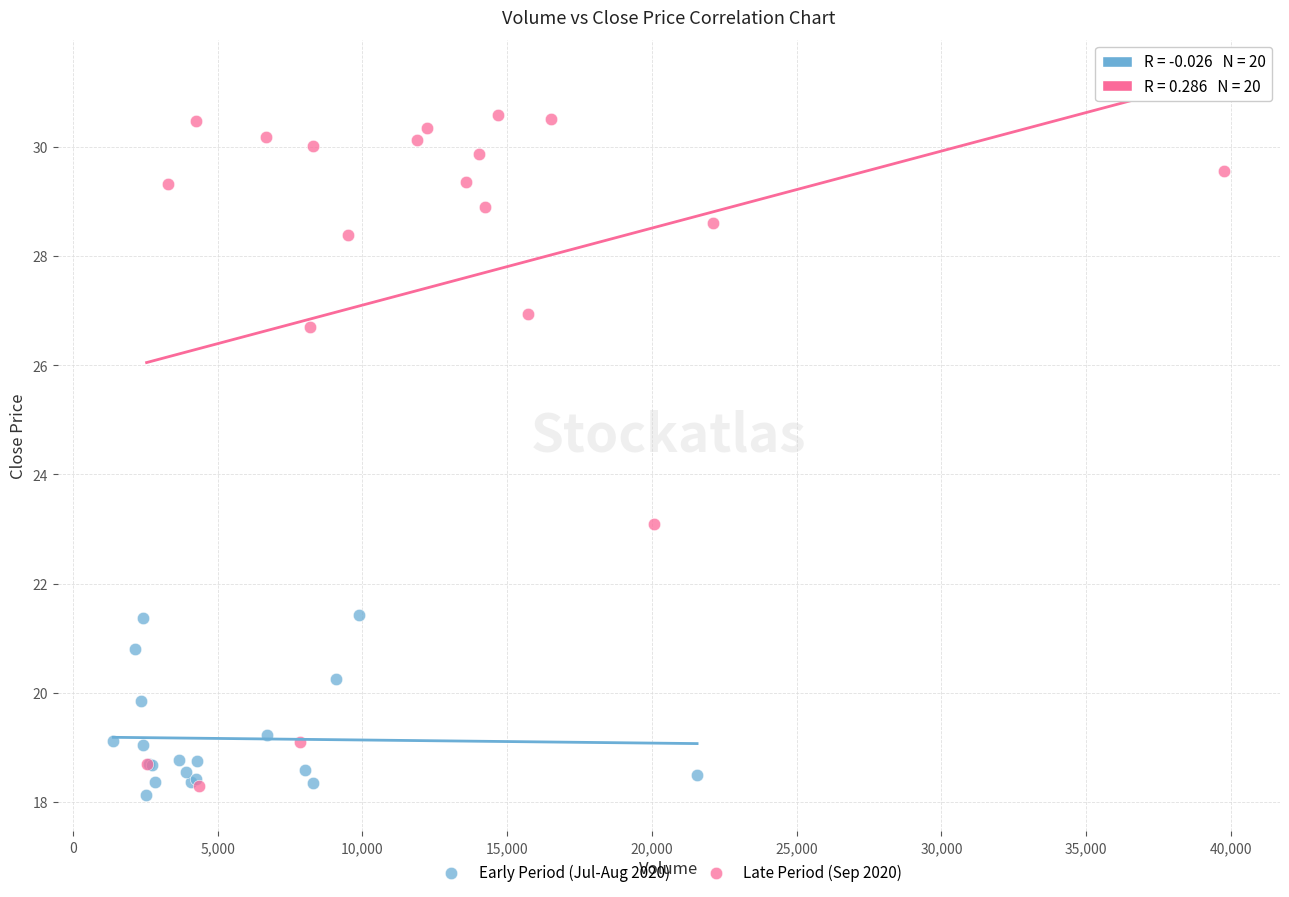

Which series has the largest Y range (max minus min)?

Late Period (Sep 2020)